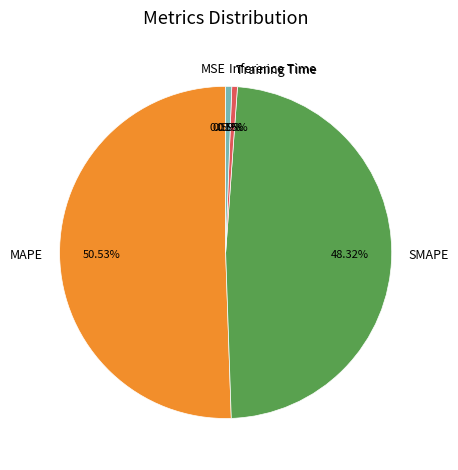

Does MAPE represent more than half of the total?

Yes